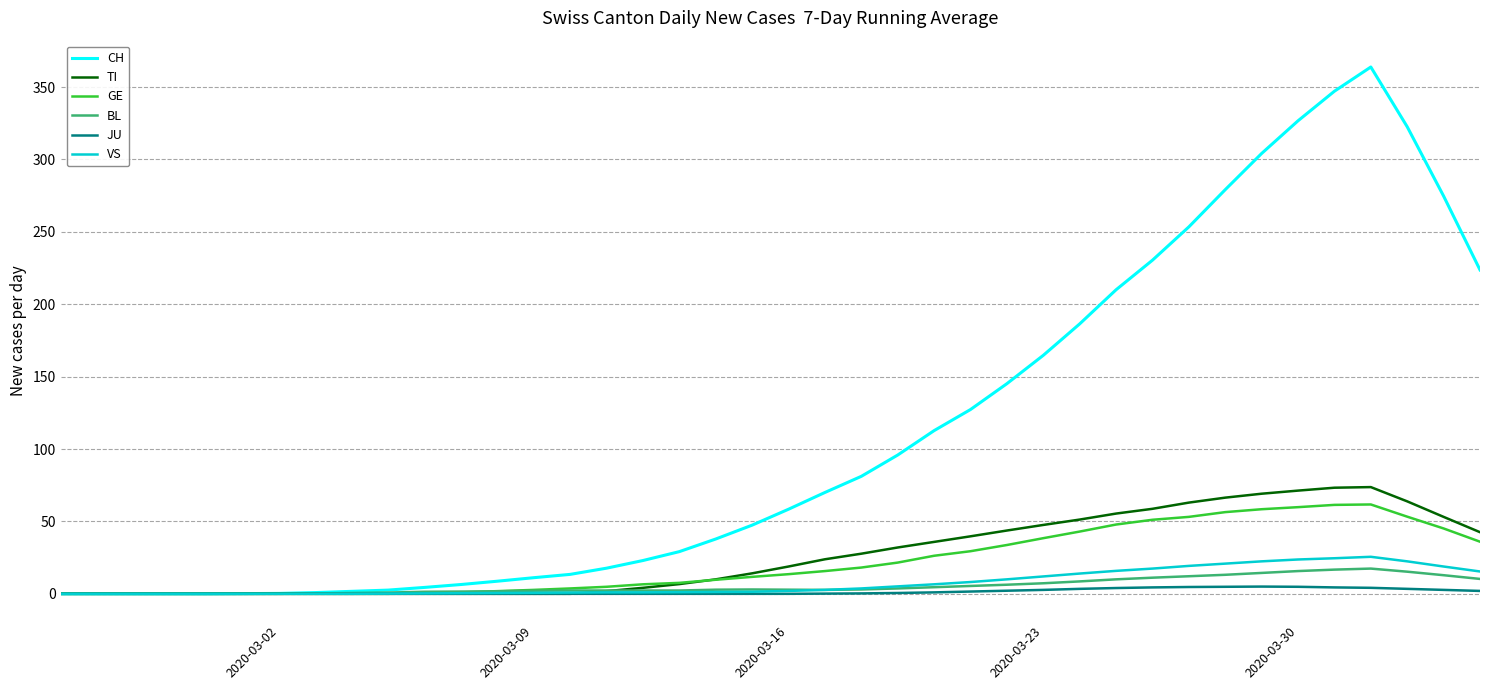

Which series has the widest spread of values?

CH